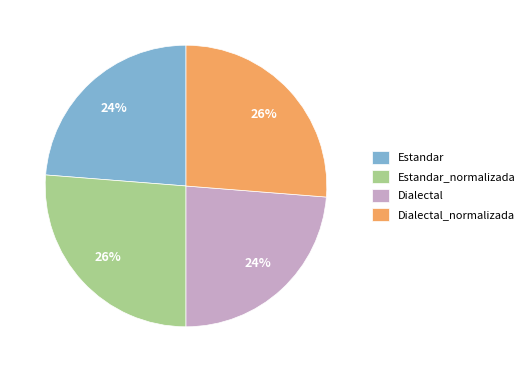

To the nearest percent, what percentage of the pie is Estandar?

24%